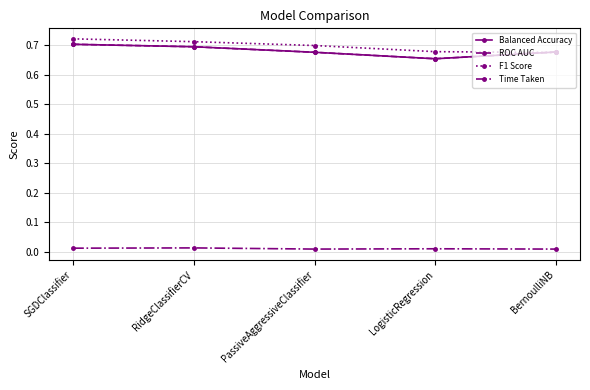

Does the chart have visible grid lines?

Yes